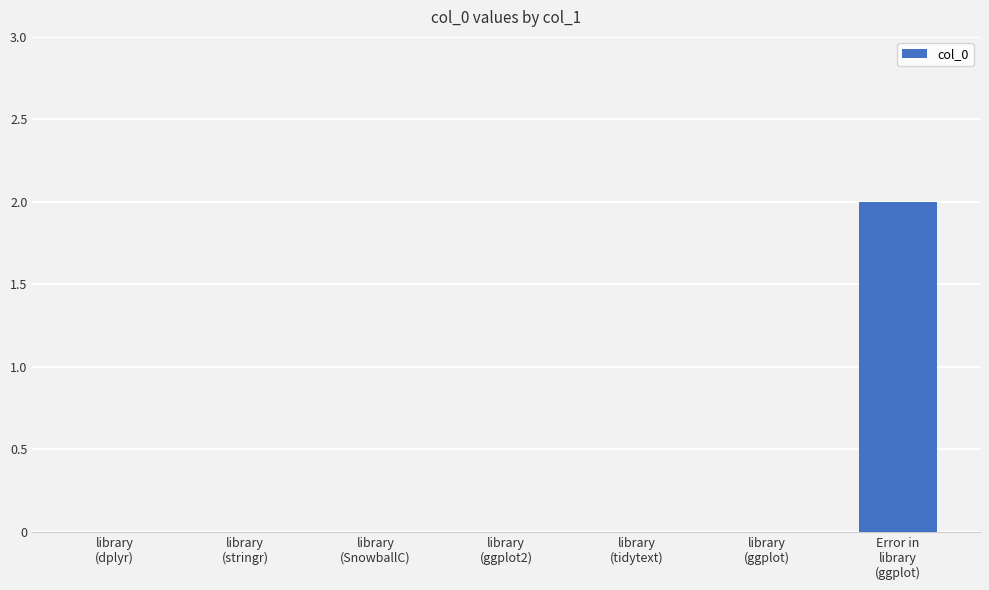

Does the chart contain stacked bars?

No